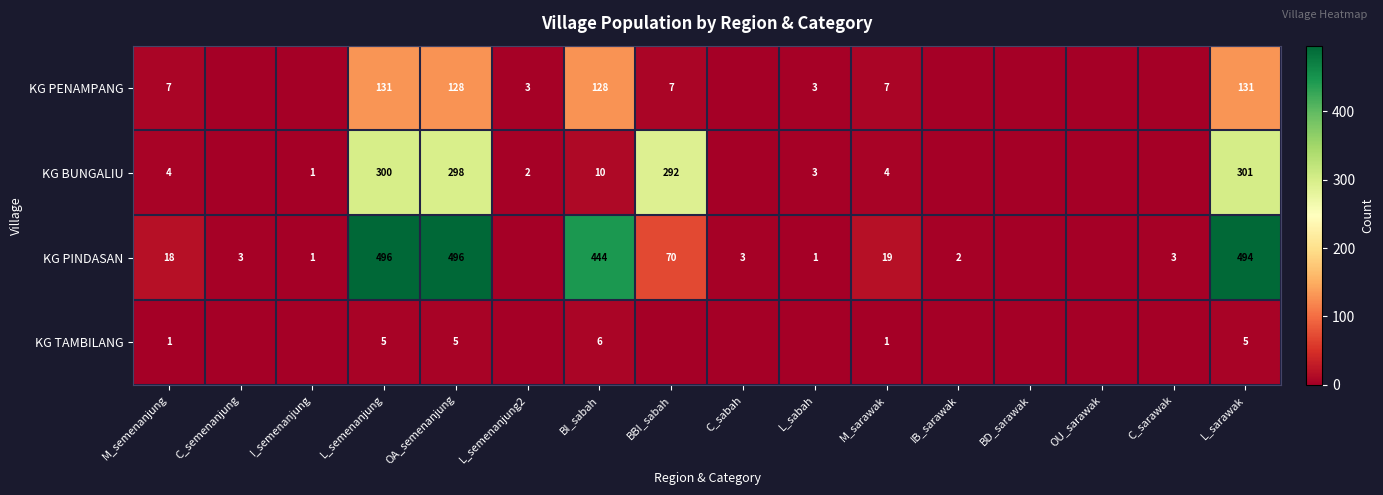

Is the value of KG BUNGALIU at M_sarawak greater than the value of KG TAMBILANG at BI_sabah?

No